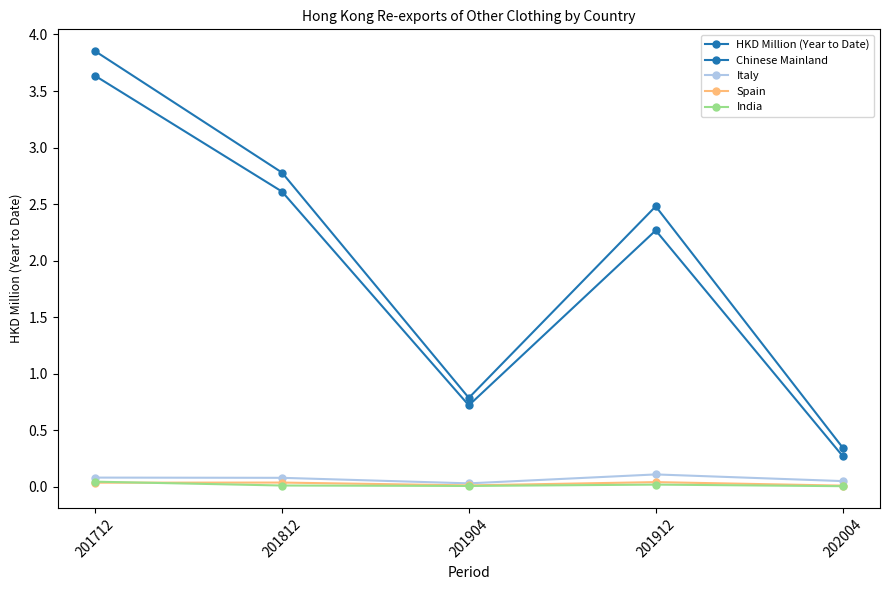

How many lines are shown in the chart?

5